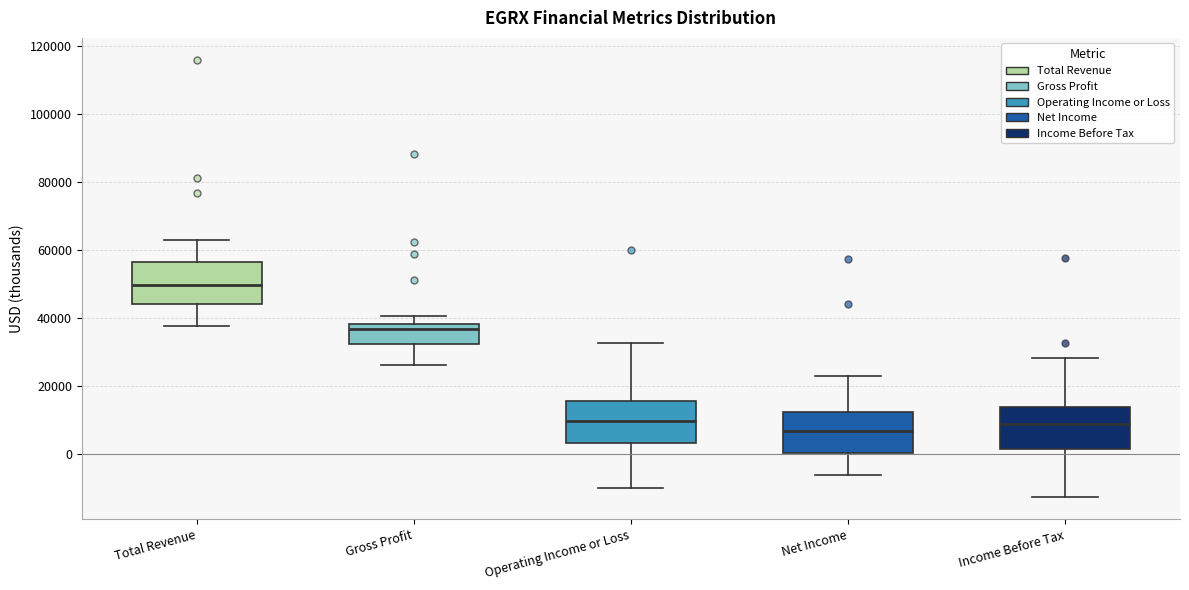

Where does the upper whisker of the box for Operating Income or Loss end on the y-axis? The values are not printed on the chart, so give them approximately, as read against the axis.

32000